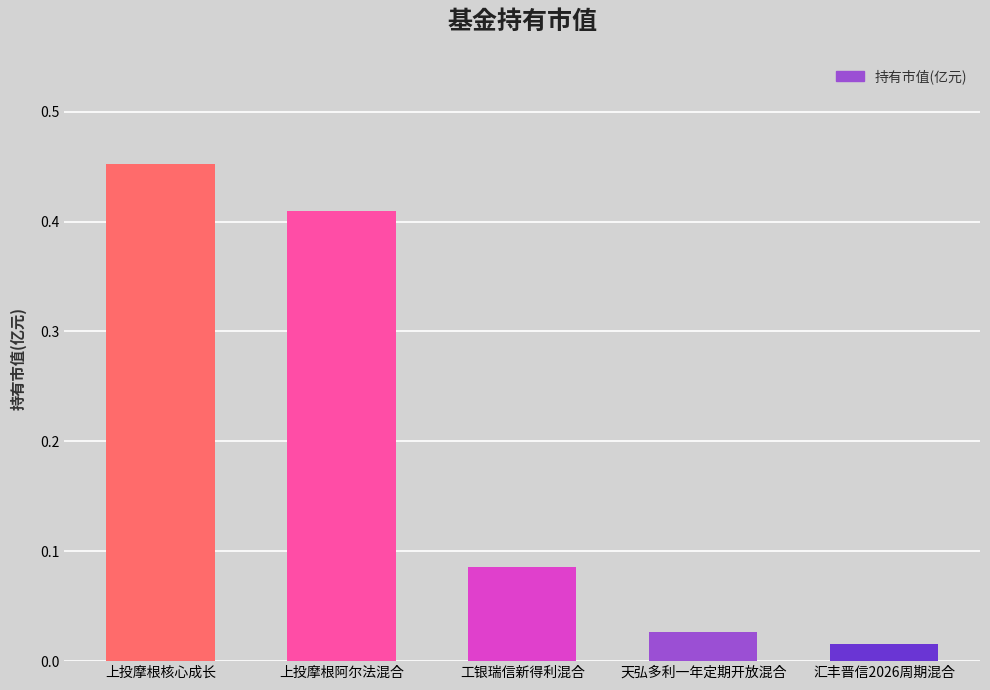

Where is the data nearest to the value 0?

汇丰晋信2026周期混合